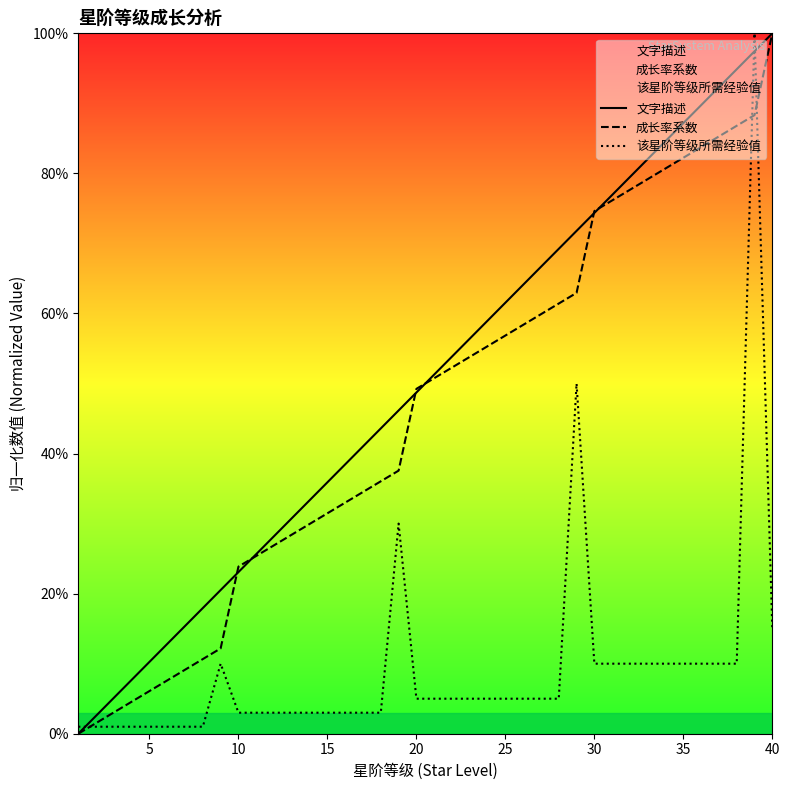

Reading left to right, list all the values displayed in this chart.

文字描述: 0.0	0.0	0.1	0.1	0.1	0.1	0.2	0.2	0.2	0.2	0.3	0.3	0.3	0.3	0.4	0.4	0.4	0.4	0.5	0.5	0.5	0.5	0.6	0.6	0.6	0.6	0.7	0.7	0.7	0.7	0.8	0.8	0.8	0.8	0.9	0.9	0.9	0.9	1.0	1.0
成长率系数: 0.0	0.0	0.0	0.0	0.1	0.1	0.1	0.1	0.1	0.2	0.3	0.3	0.3	0.3	0.3	0.3	0.3	0.4	0.4	0.5	0.5	0.5	0.5	0.6	0.6	0.6	0.6	0.6	0.6	0.7	0.8	0.8	0.8	0.8	0.8	0.8	0.9	0.9	0.9	1.0
该星阶等级所需经验值: 0.0	0.0	0.0	0.0	0.0	0.0	0.0	0.0	0.1	0.0	0.0	0.0	0.0	0.0	0.0	0.0	0.0	0.0	0.3	0.1	0.1	0.1	0.1	0.1	0.1	0.1	0.1	0.1	0.5	0.1	0.1	0.1	0.1	0.1	0.1	0.1	0.1	0.1	1.0	0.1